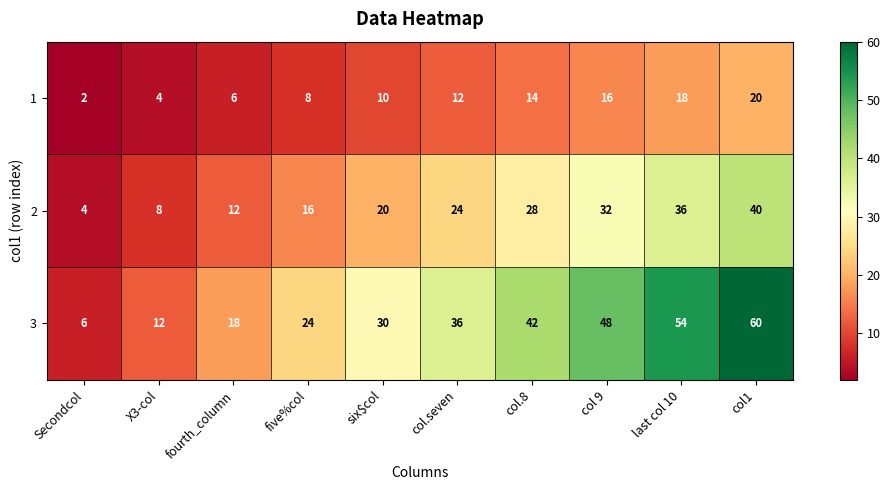

The 1 series shows 10 at six$col. True or false?

True